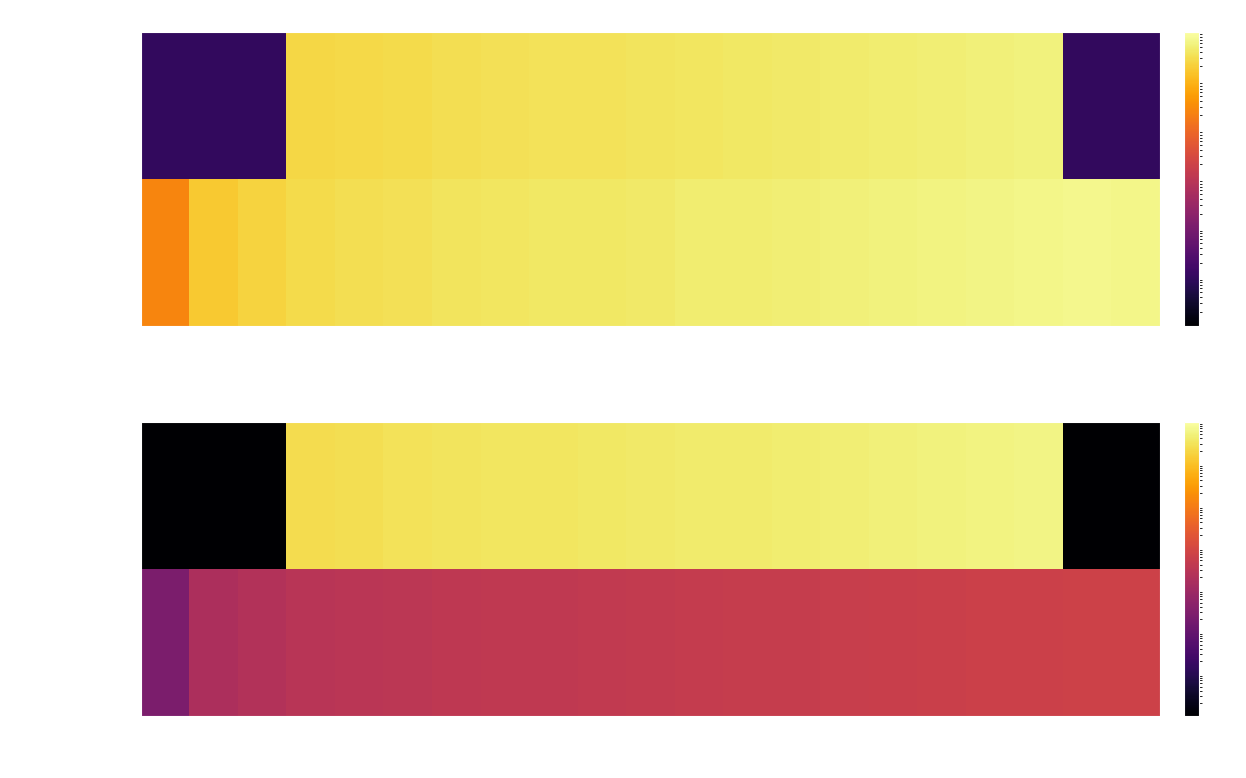

How many data points does each series have?

21